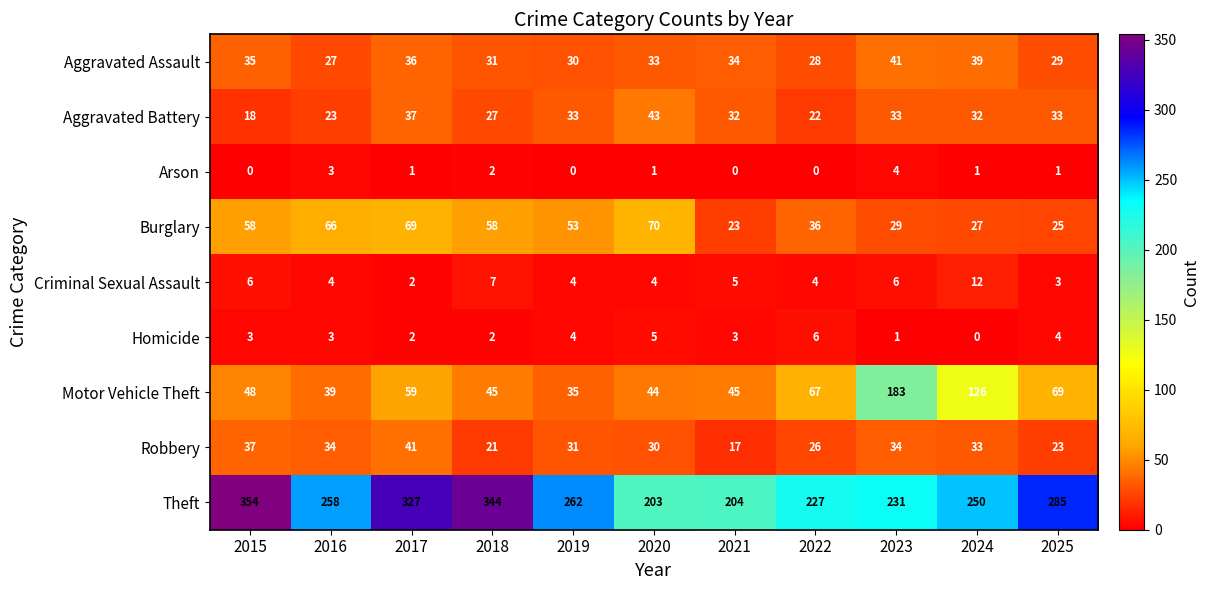

The Aggravated Battery series shows 20 at 2017. True or false?

False